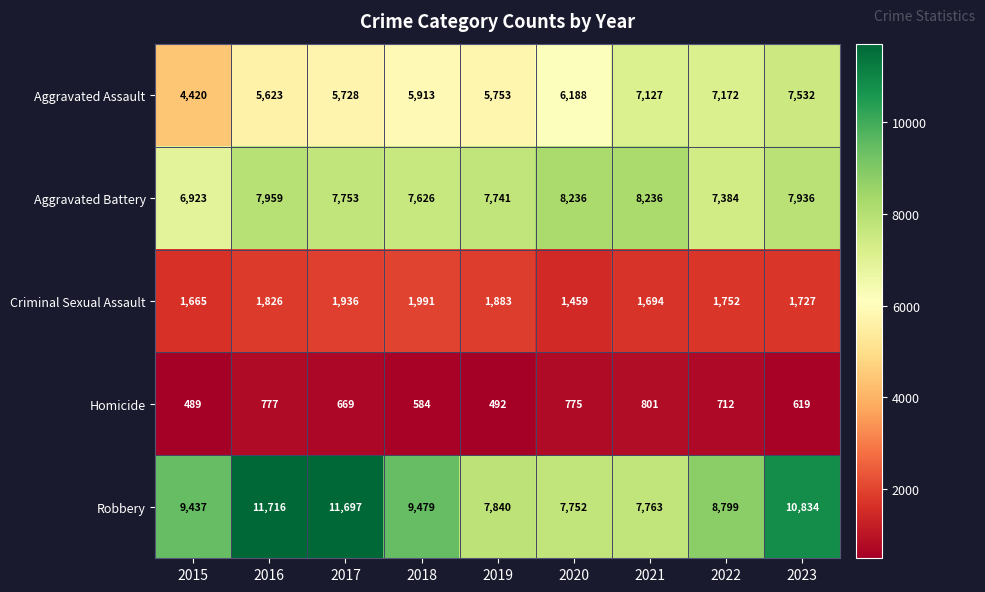

Which series has the largest total across all categories?

Robbery